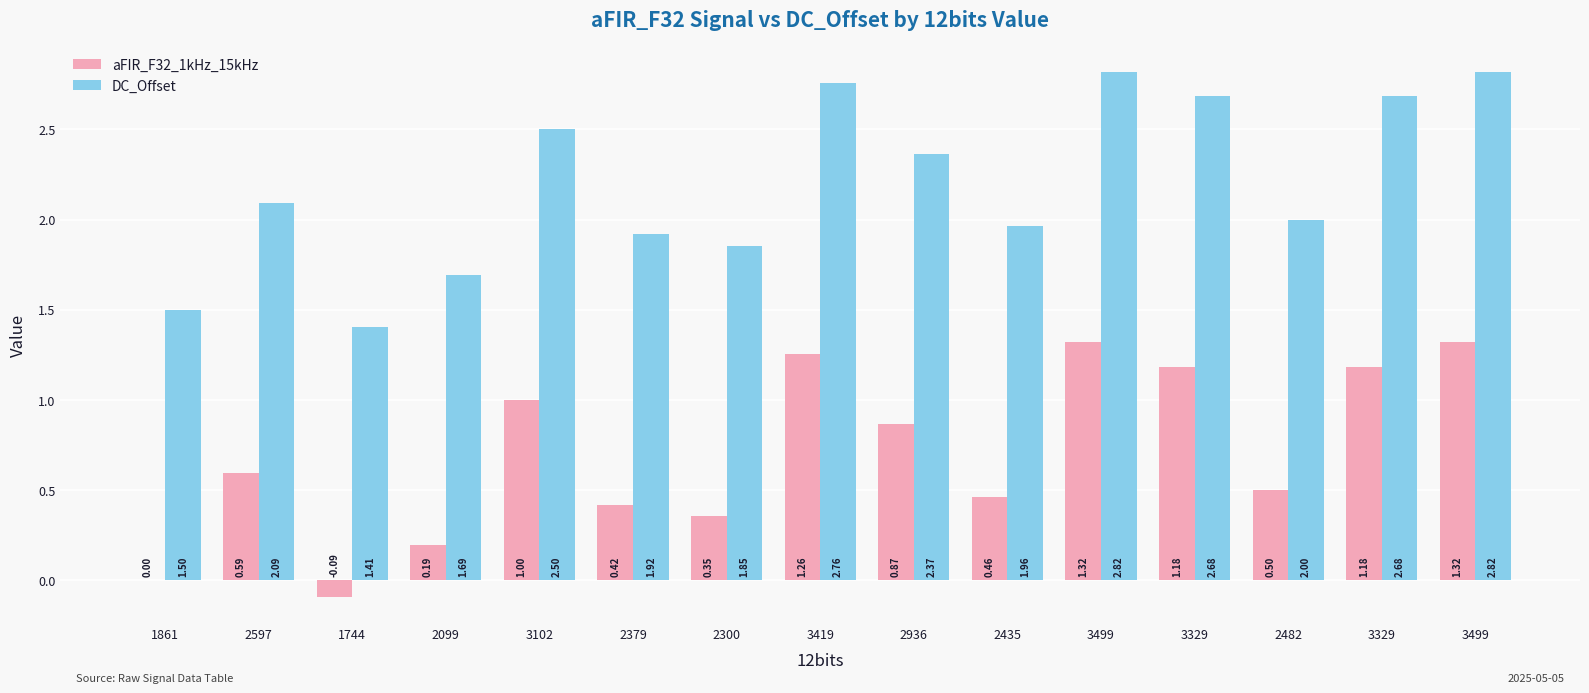

What are all the series names shown in the legend?

aFIR_F32_1kHz_15kHz, DC_Offset